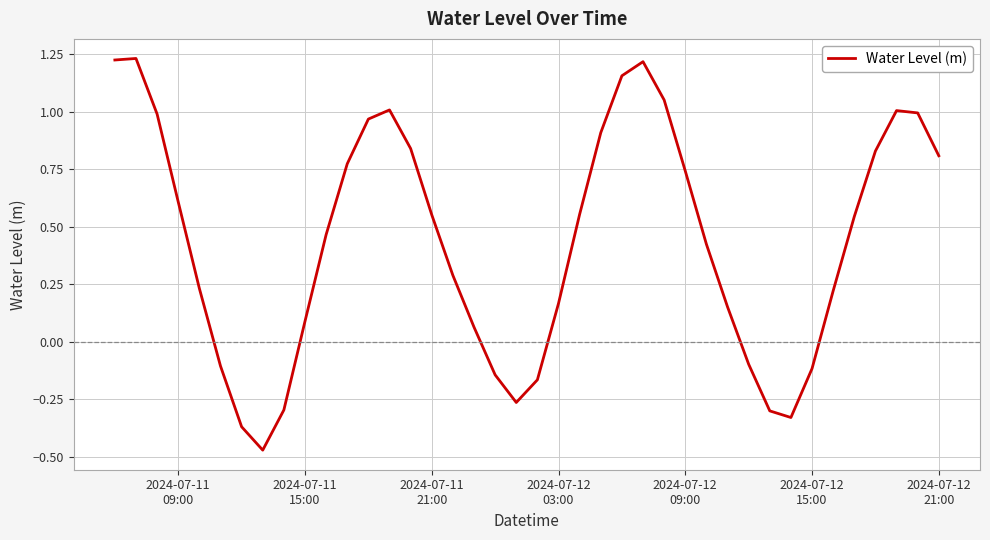

What is the difference between the maximum and minimum values?

1.7